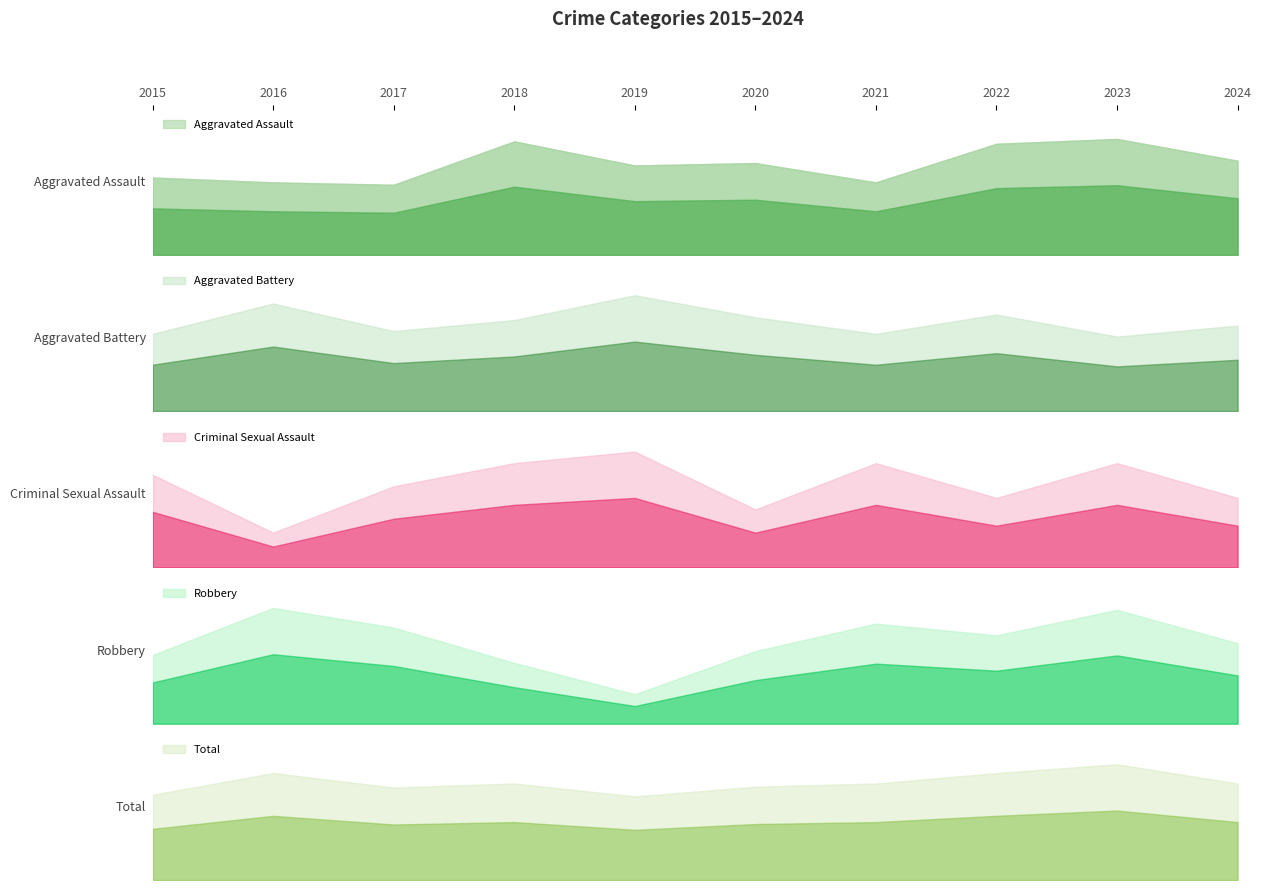

At which category is the sum across all series the highest?

2023